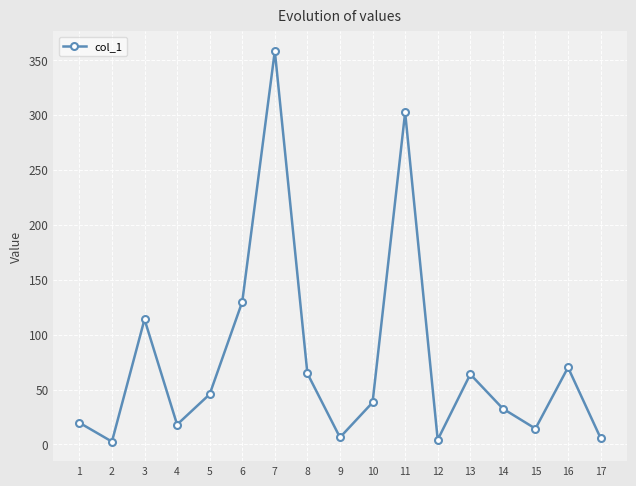

What is the smallest value displayed?

2.6